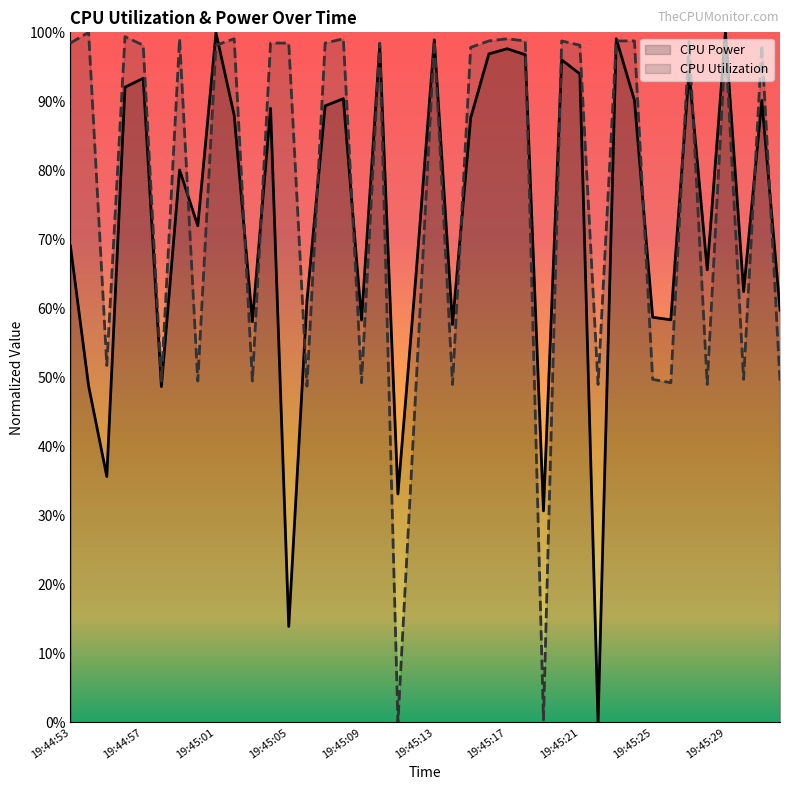

How many distinct data groups are displayed?

2